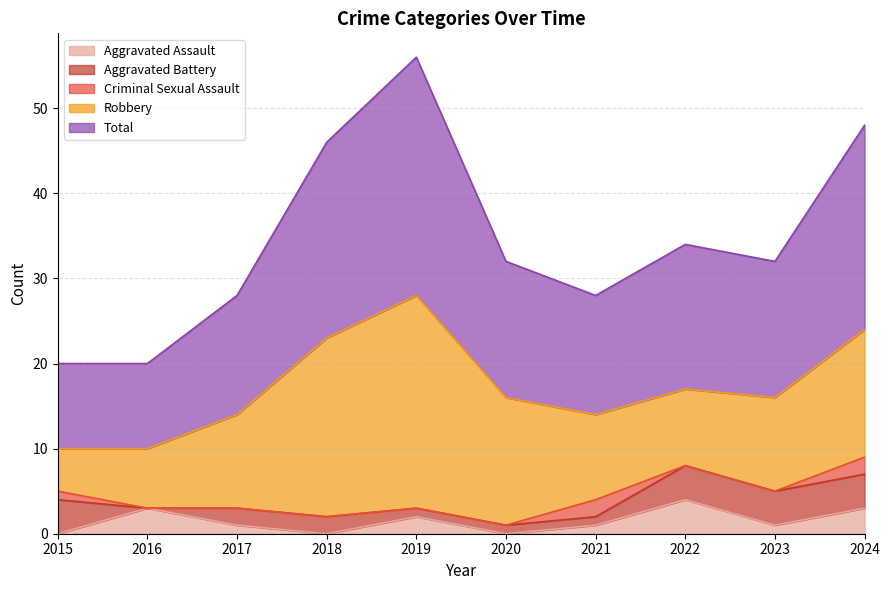

What is the total value across all series at 2023?

32